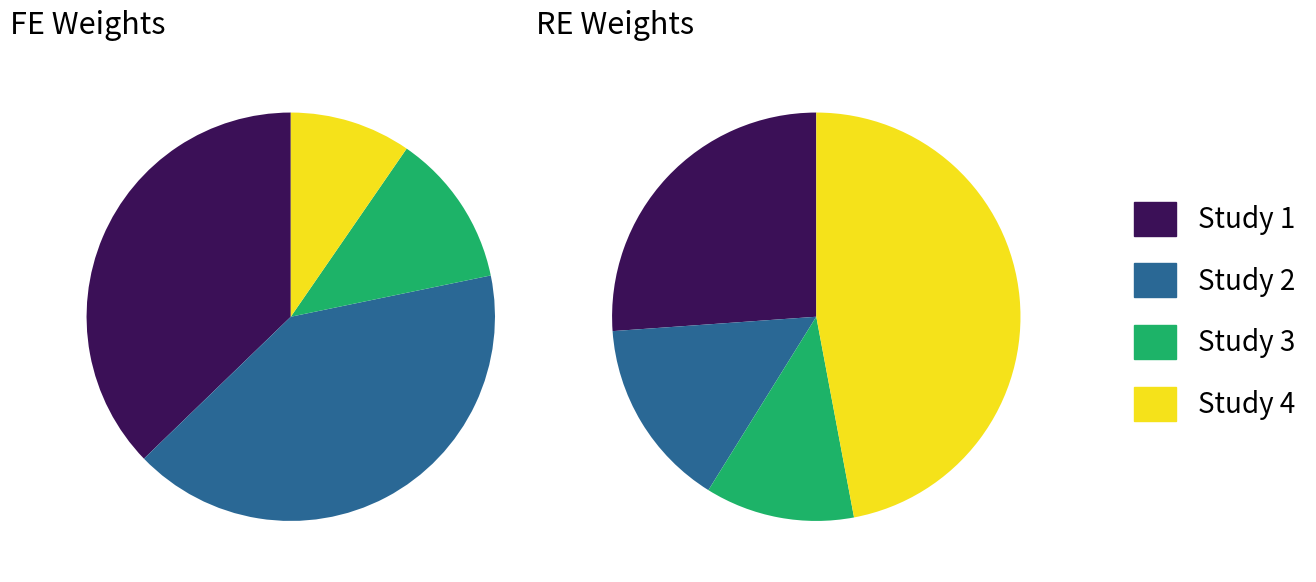

To the nearest percent, what is the difference between the largest and smallest slice percentages?

35%